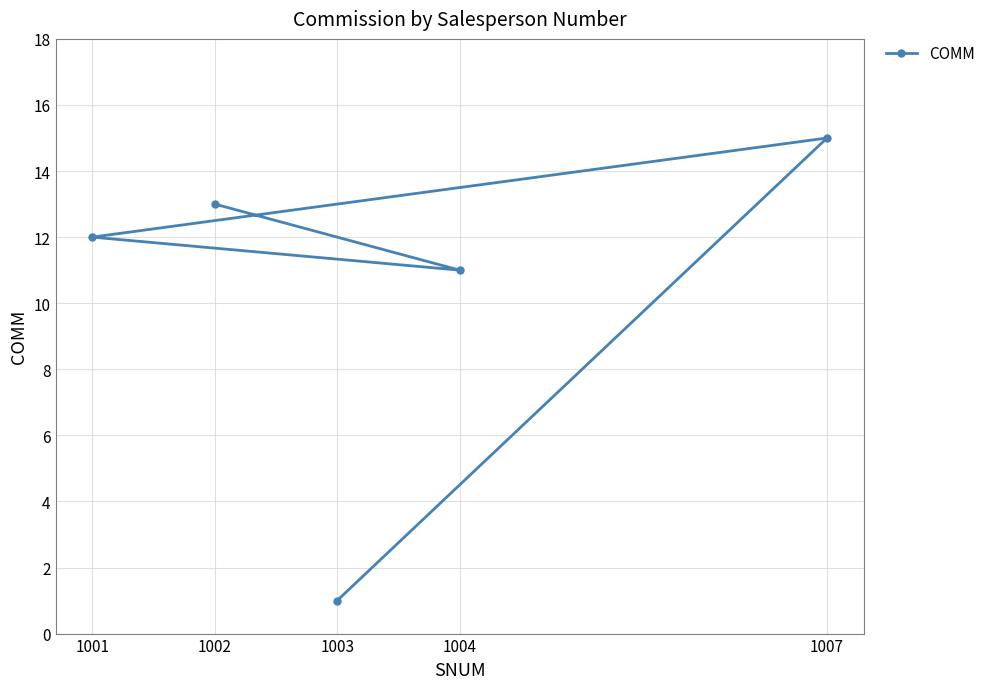

True or false: there are more than 0 points higher than both neighbors.

True